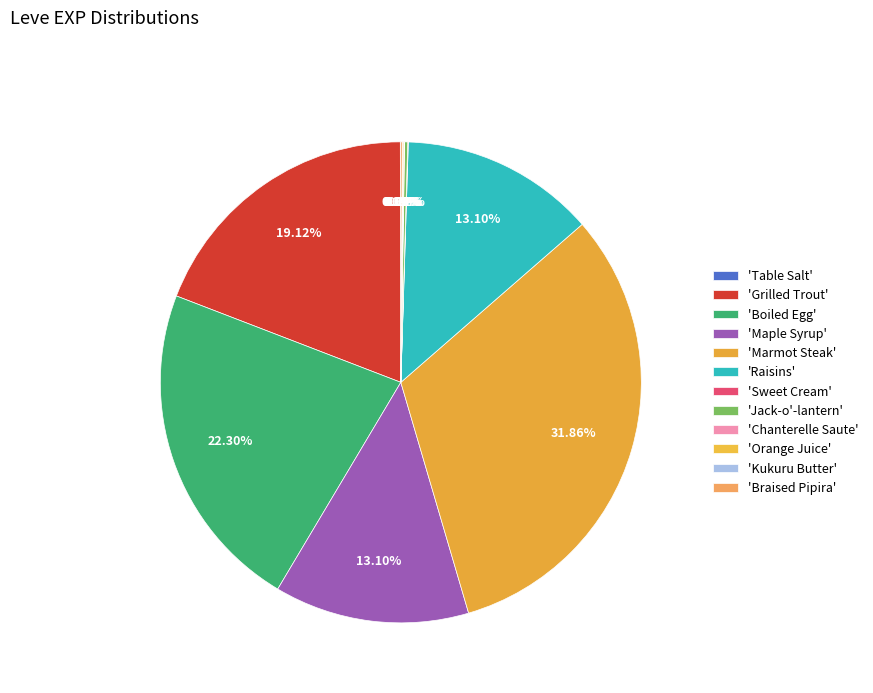

Does any single category account for the majority?

No